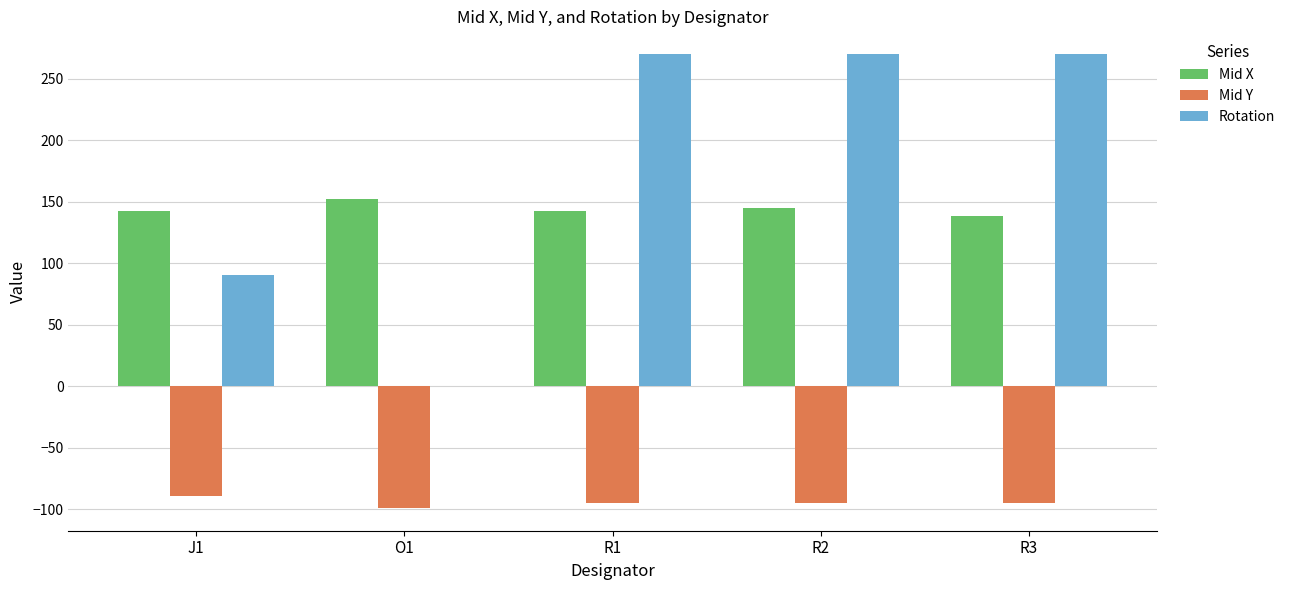

Reading right to left, list all the values displayed in this chart.

Mid X: R3=138.2	R2=144.8	R1=142.2	O1=152.5	J1=142.2
Mid Y: R3=-95.2	R2=-95.2	R1=-95.2	O1=-99.0	J1=-89.7
Rotation: R3=270.0	R2=270.0	R1=270.0	O1=0.0	J1=90.0